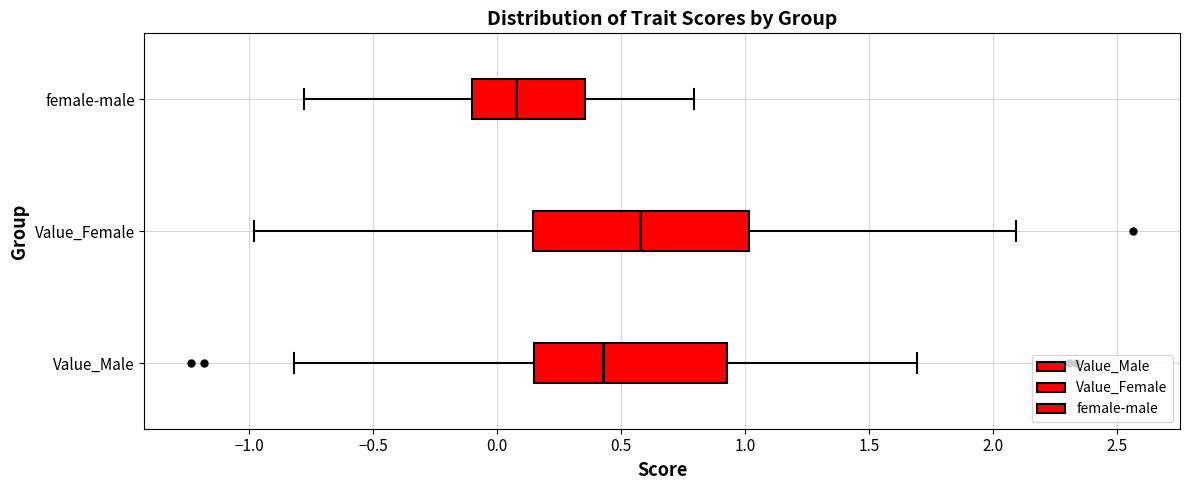

Which box's median line is the furthest to the left?

female-male